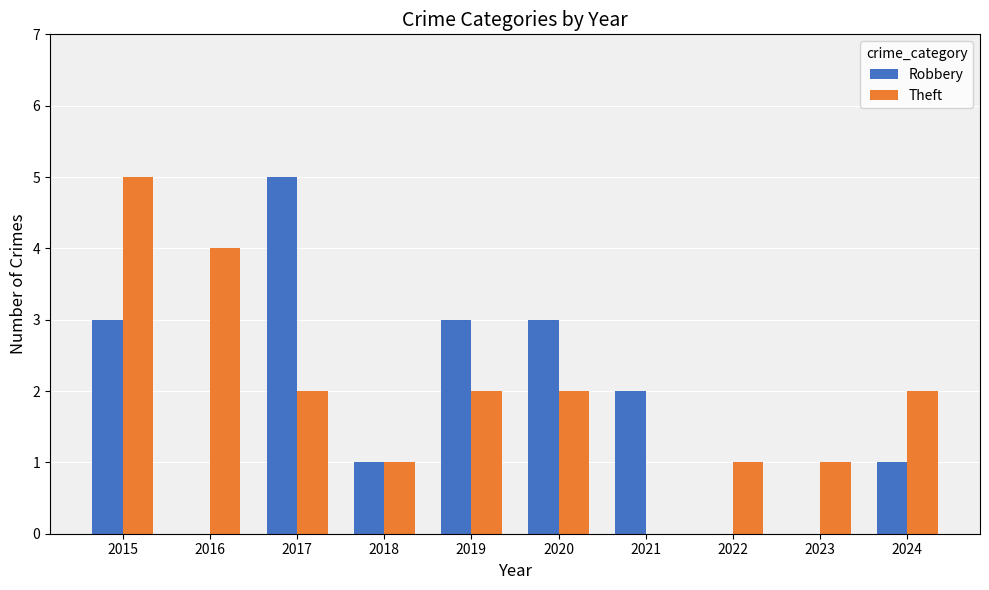

Which category has the highest value in the Theft series?

2015